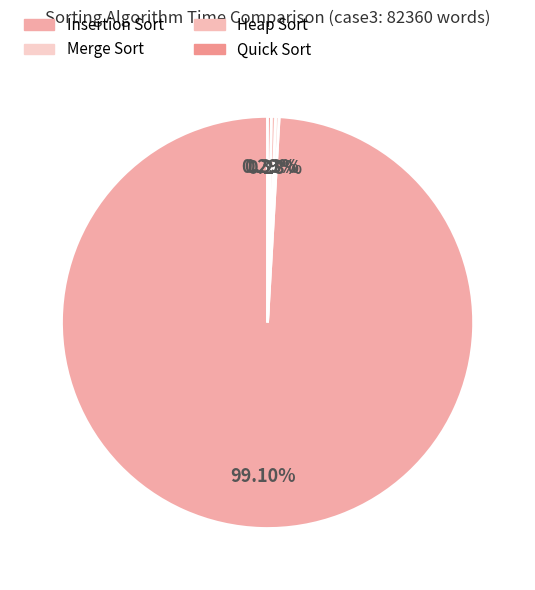

True or false: Heap Sort accounts for 0% of the total.

True